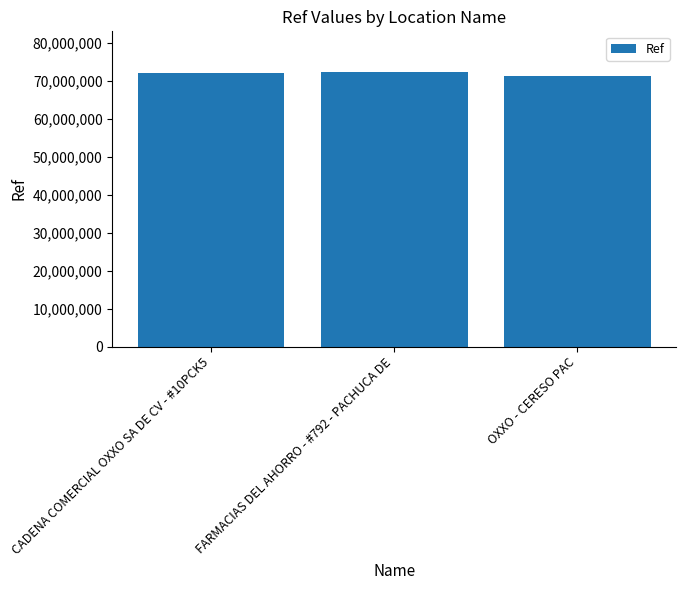

What is the change in value from CADENA COMERCIAL OXXO SA DE CV - #10PCK5 to OXXO - CERESO PAC?

-753352